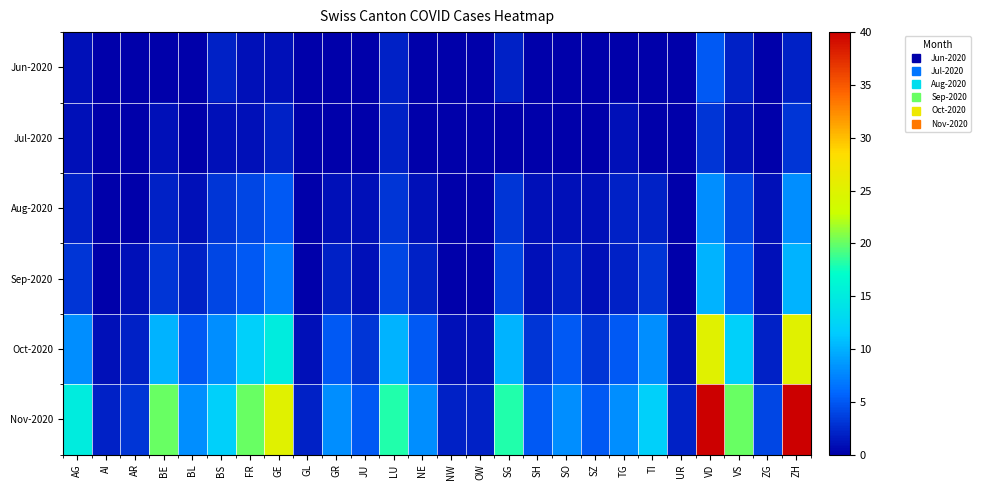

What is the difference between the highest and lowest values at SO?

8